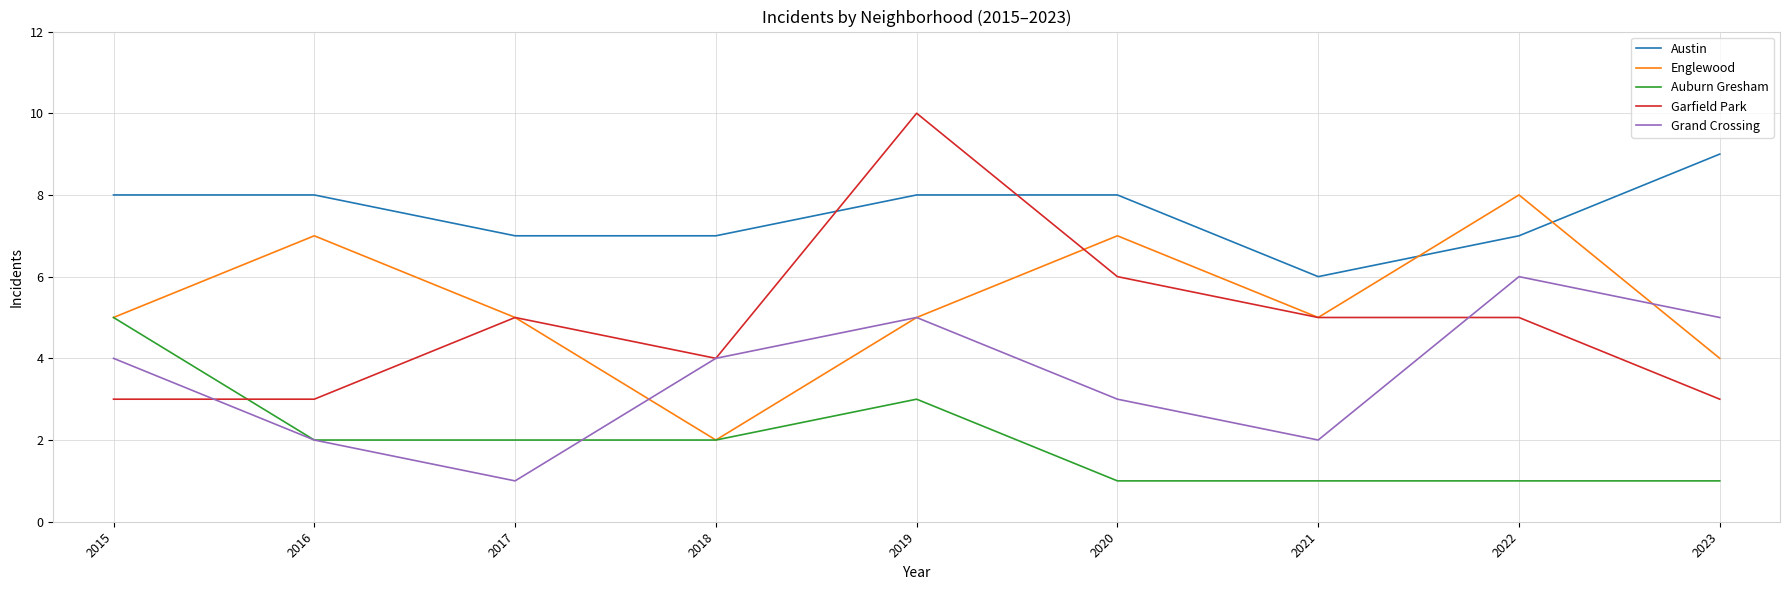

What is the minimum value shown in the chart?

1